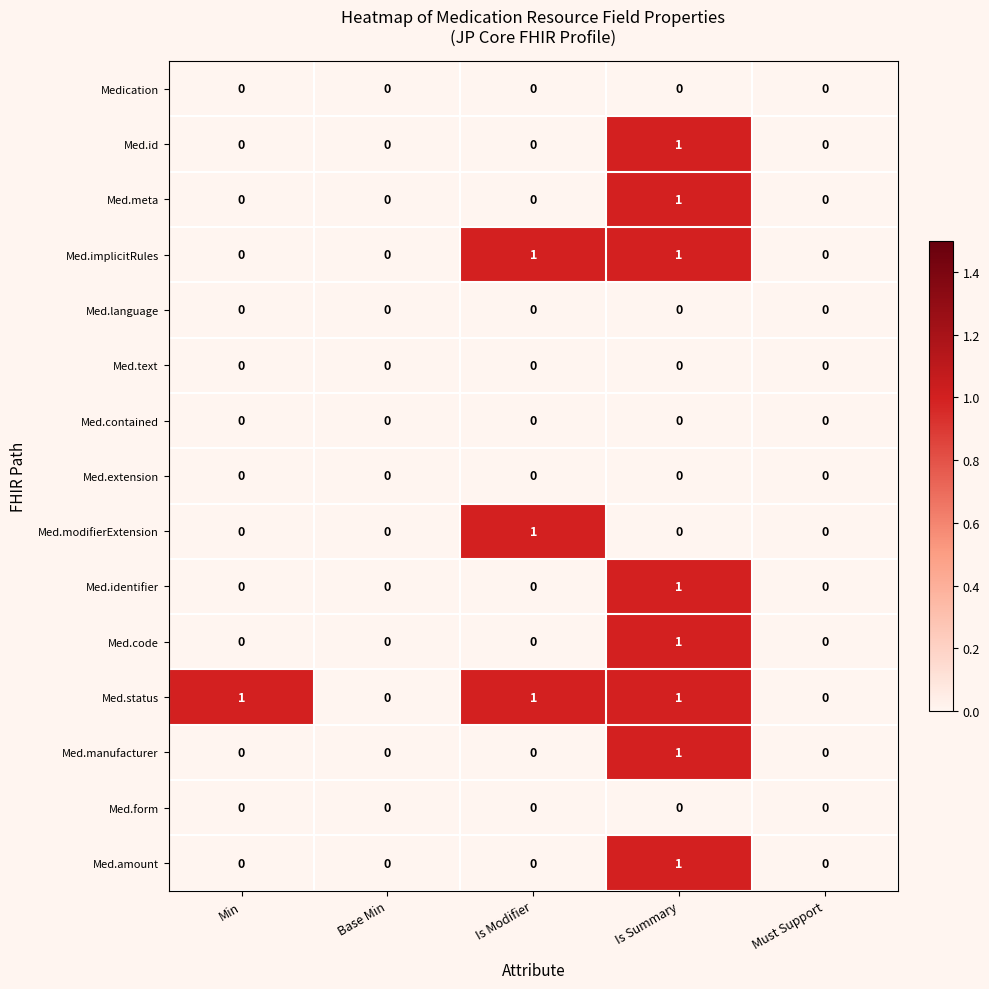

How many values in Med.id are above zero?

1